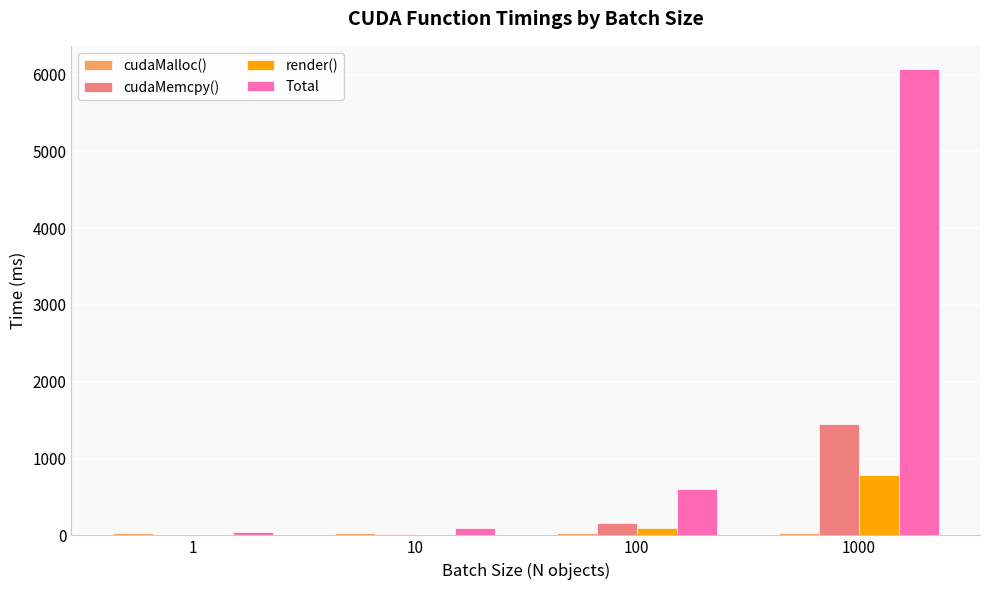

At which category is the sum across all series the highest?

1000